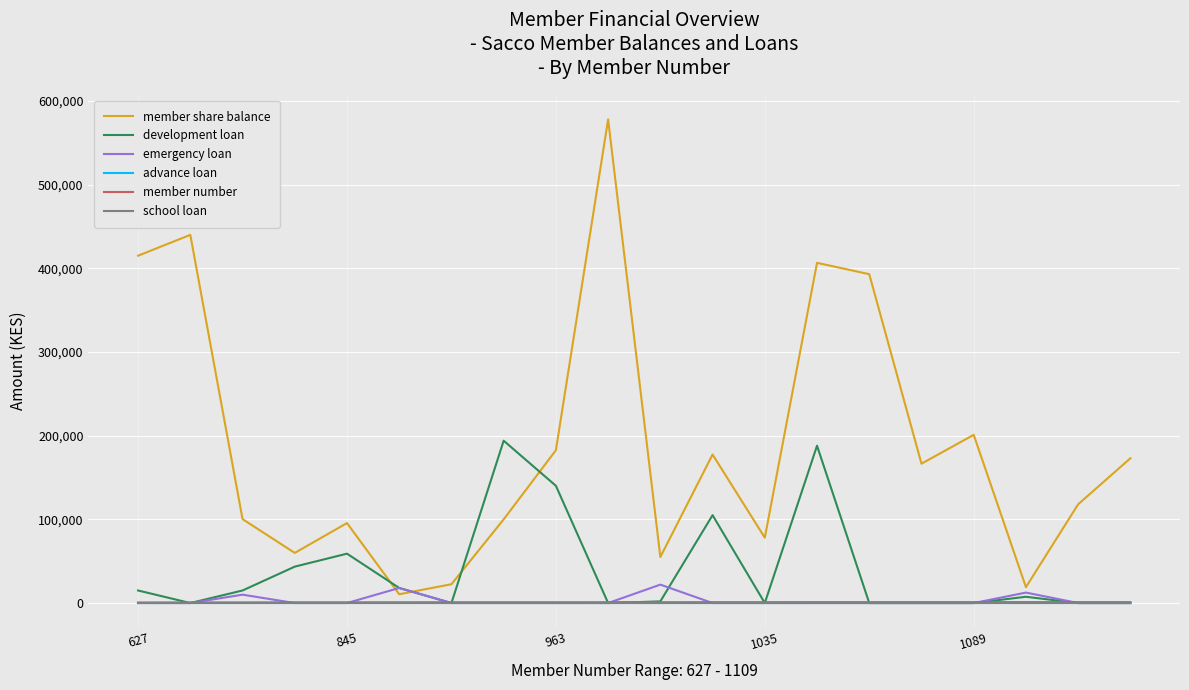

Is this an area chart (filled region under the line)?

No